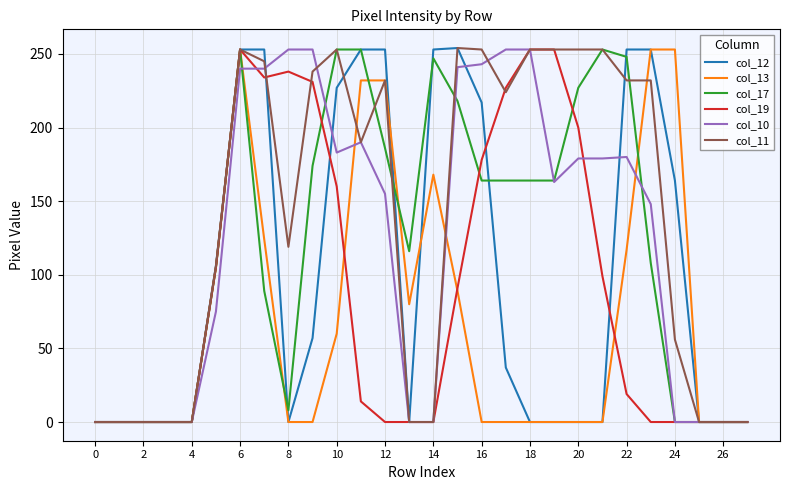

What are all the series names shown in the legend?

col_12, col_13, col_17, col_19, col_10, col_11